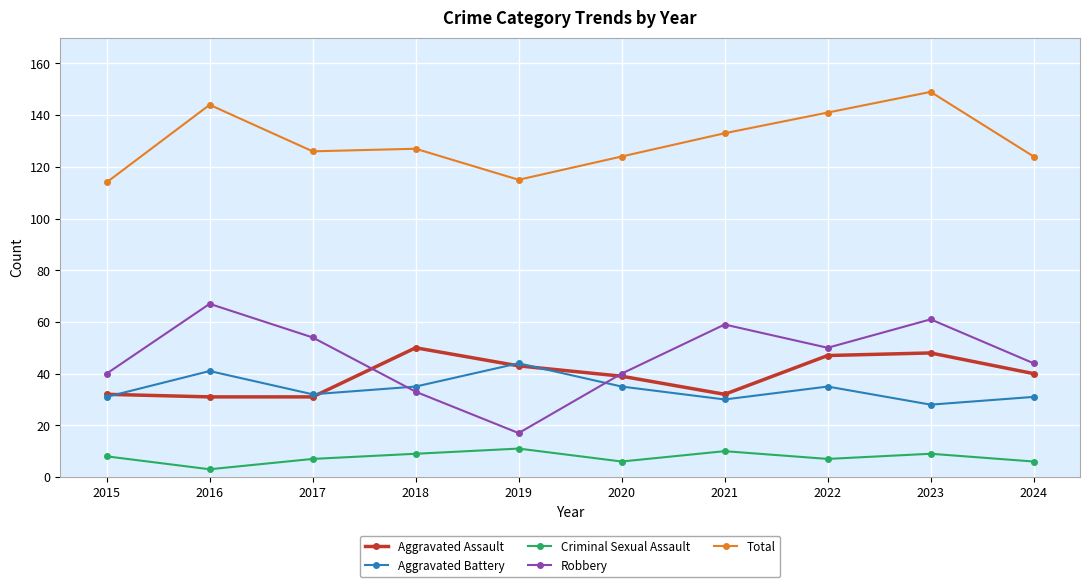

Reading right to left, what are all the values shown in this chart?

Aggravated Assault: 2024=40	2023=48	2022=47	2021=32	2020=39	2019=43	2018=50	2017=31	2016=31	2015=32
Aggravated Battery: 2024=31	2023=28	2022=35	2021=30	2020=35	2019=44	2018=35	2017=32	2016=41	2015=31
Criminal Sexual Assault: 2024=6	2023=9	2022=7	2021=10	2020=6	2019=11	2018=9	2017=7	2016=3	2015=8
Robbery: 2024=44	2023=61	2022=50	2021=59	2020=40	2019=17	2018=33	2017=54	2016=67	2015=40
Total: 2024=124	2023=149	2022=141	2021=133	2020=124	2019=115	2018=127	2017=126	2016=144	2015=114